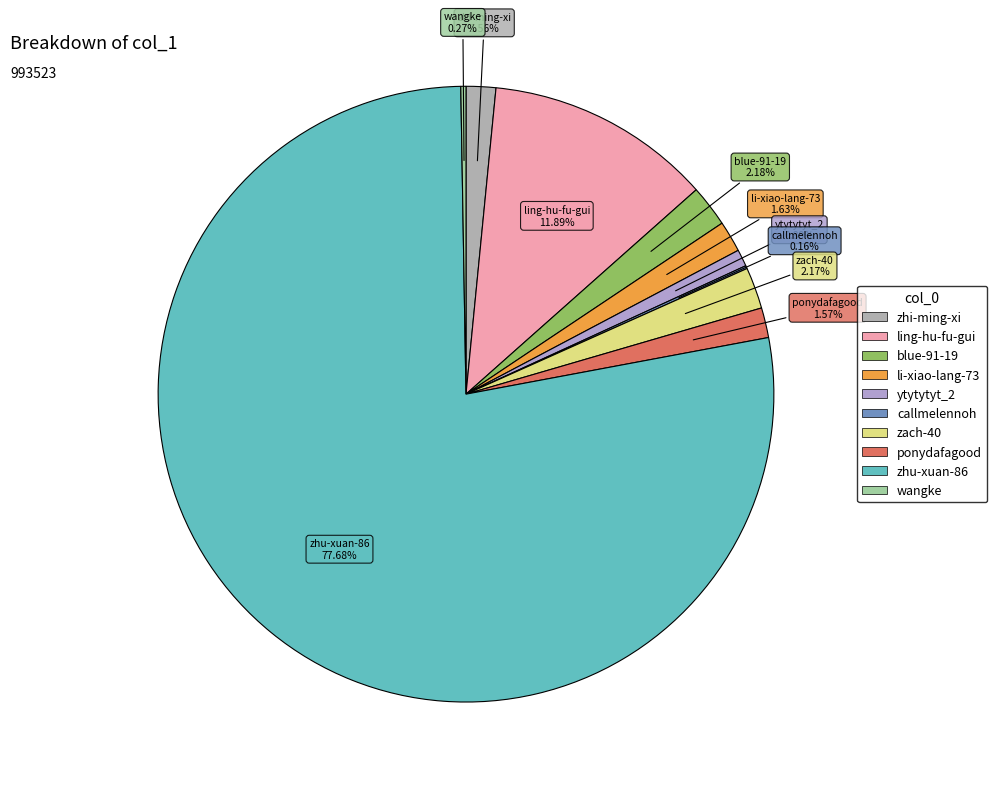

Approximately how many times larger is the value at ytytytyt_2 compared to zhi-ming-xi?

0.6